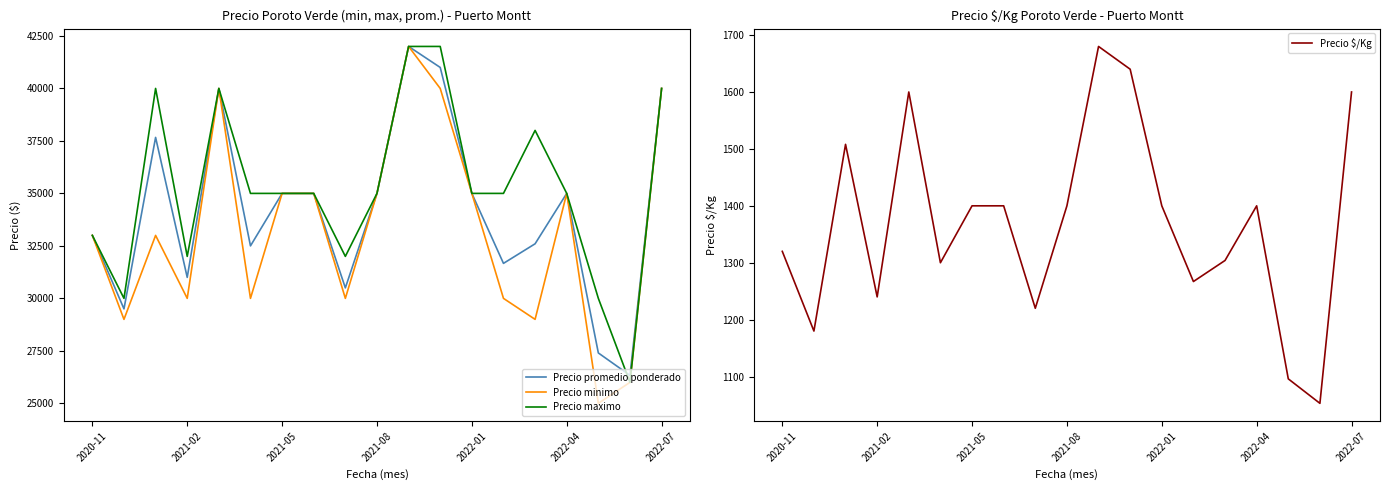

Which category has the lowest value in the Precio minimo series?

16